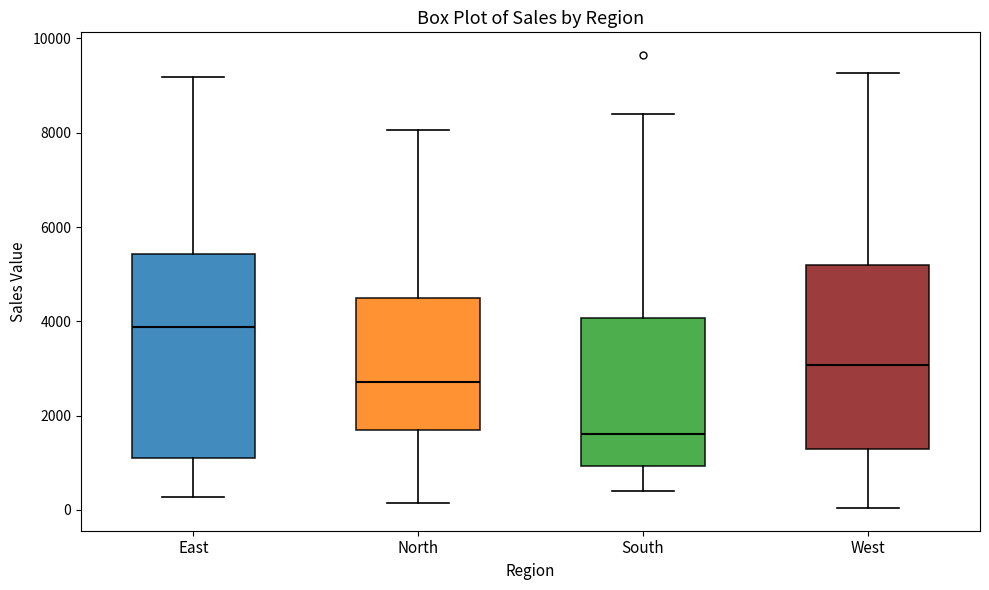

Which box is the tallest, from its lower edge to its upper edge?

East